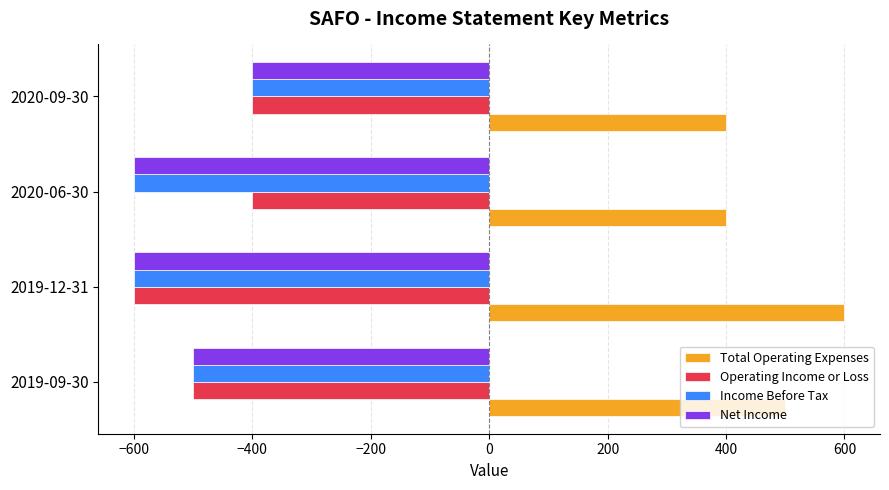

Is it true that Net Income equals -101 at 2020-09-30?

False